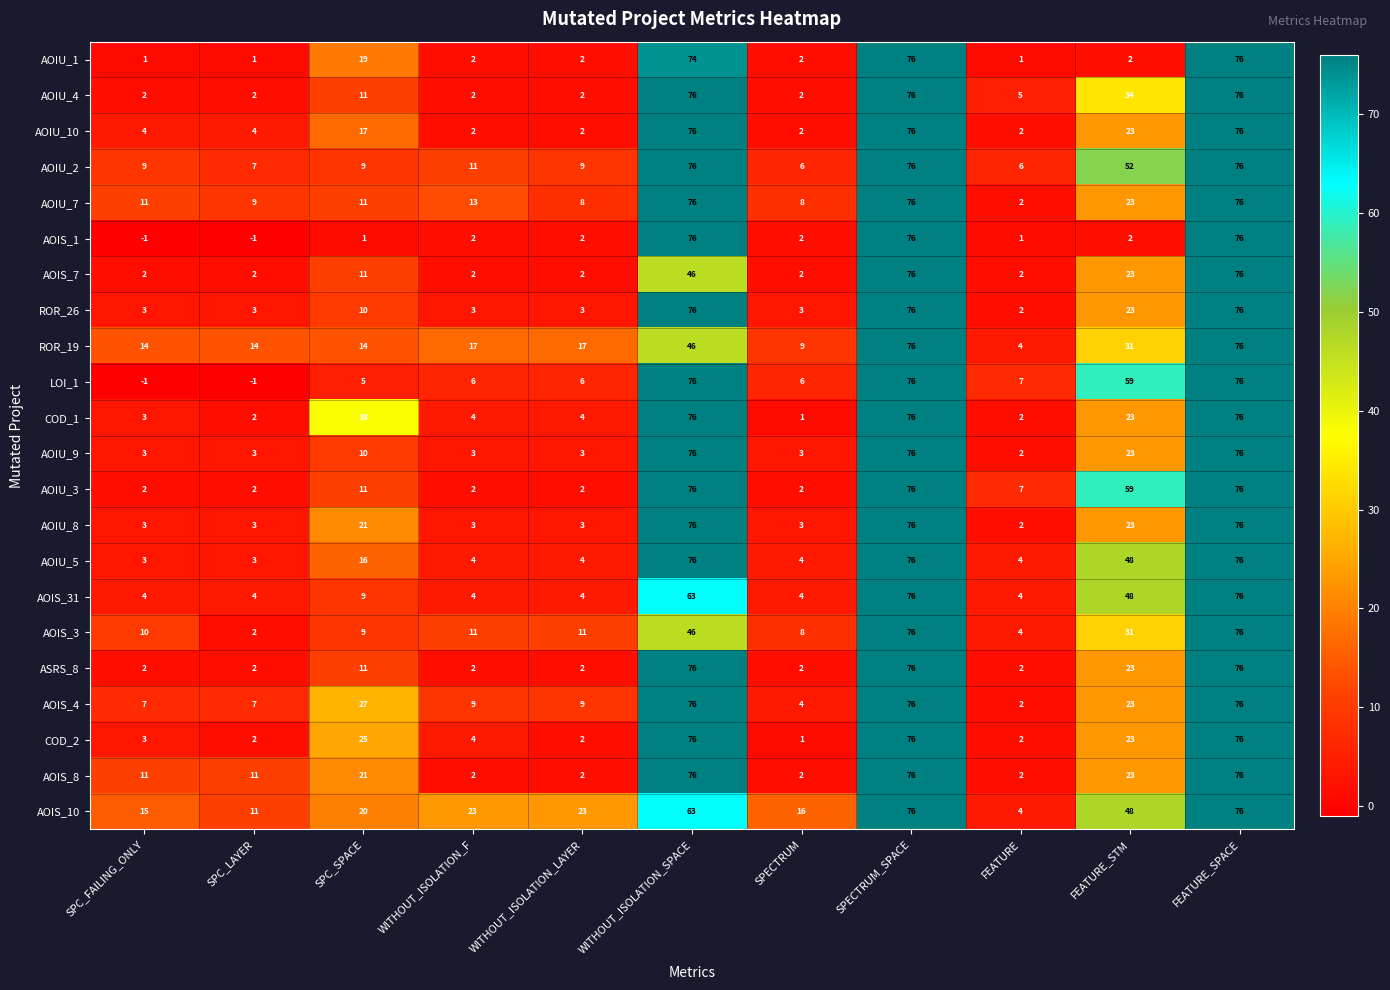

At which label is AOIU_5 closest to 39?

FEATURE_STM